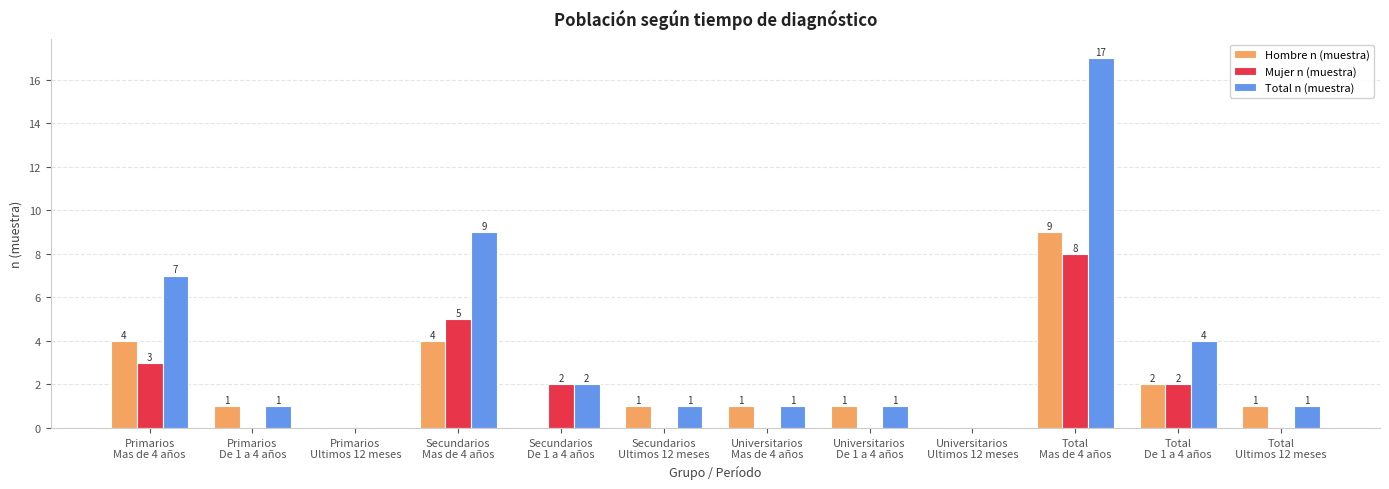

Are the bars grouped side by side (vs. stacked)?

Yes